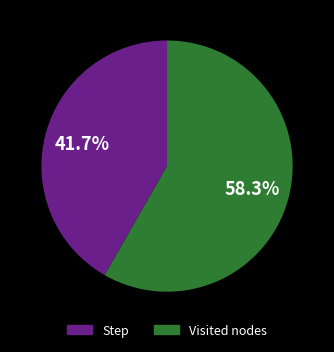

What is the ratio of the value at Visited nodes to the value at Step?

1.4